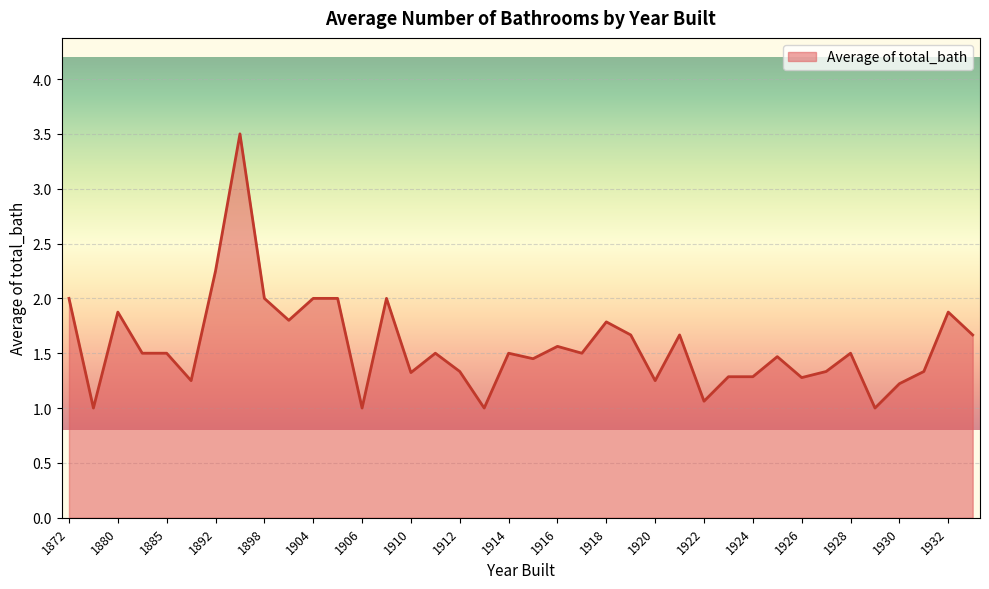

What is the minimum value shown in the chart?

1.0